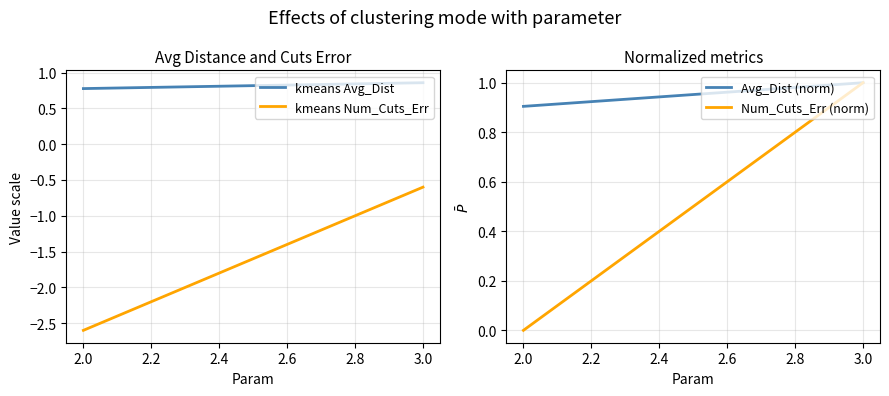

How many lines are shown in the chart?

4